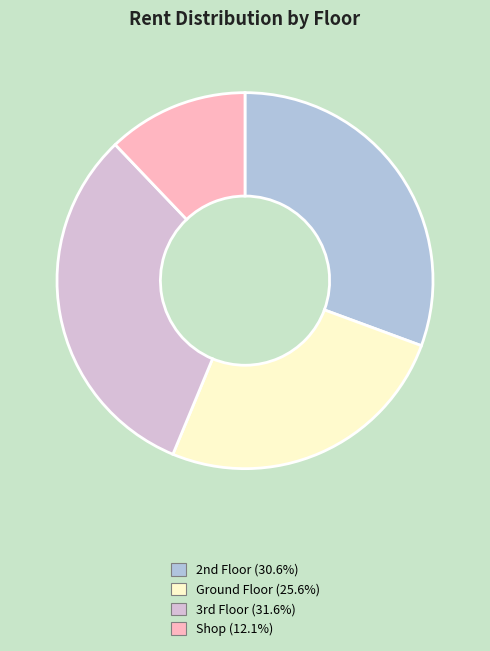

What is the smallest slice in the pie chart?

Shop